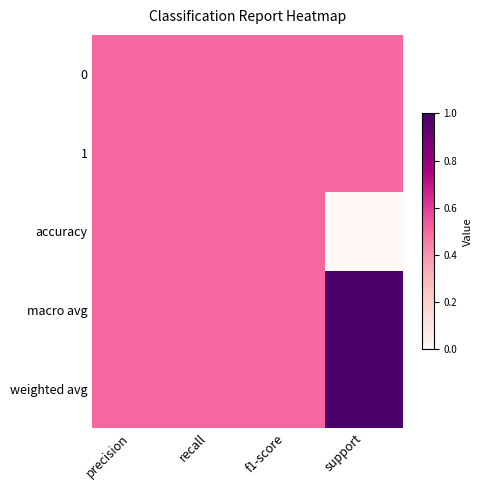

Reading left to right, transcribe all the data shown in this chart.

0: precision=0.5	recall=0.5	f1-score=0.5	support=0.5
1: precision=0.5	recall=0.5	f1-score=0.5	support=0.5
accuracy: precision=0.5	recall=0.5	f1-score=0.5	support=0.0
macro avg: precision=0.5	recall=0.5	f1-score=0.5	support=1.0
weighted avg: precision=0.5	recall=0.5	f1-score=0.5	support=1.0